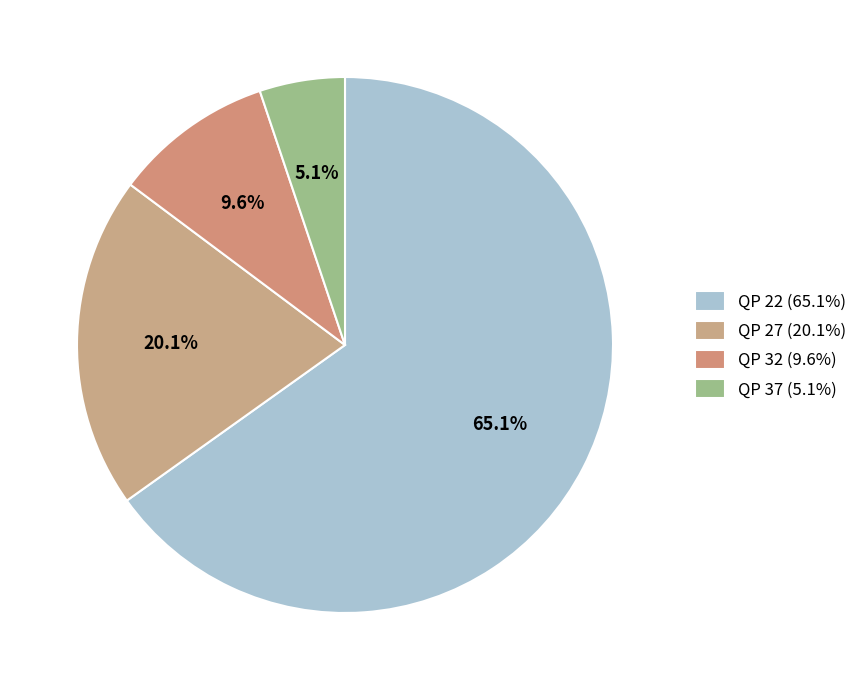

Approximately how many times larger is the value at QP 22 compared to QP 27?

3.2